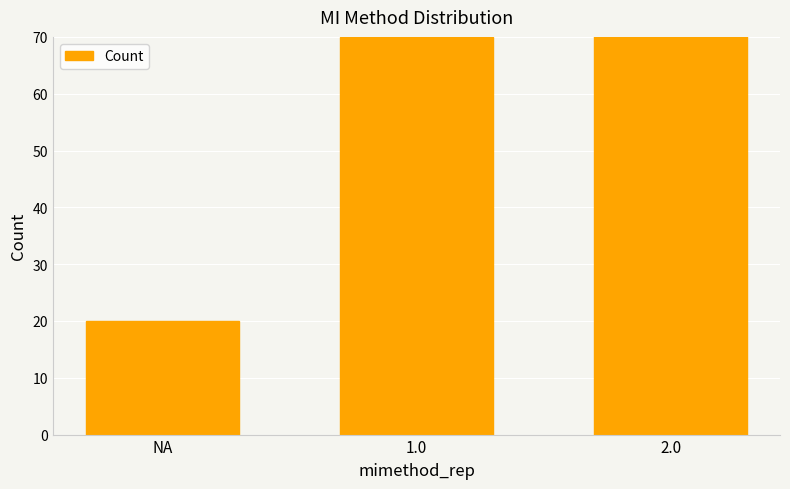

Approximately how many times larger is the value at 1.0 compared to NA?

3.5